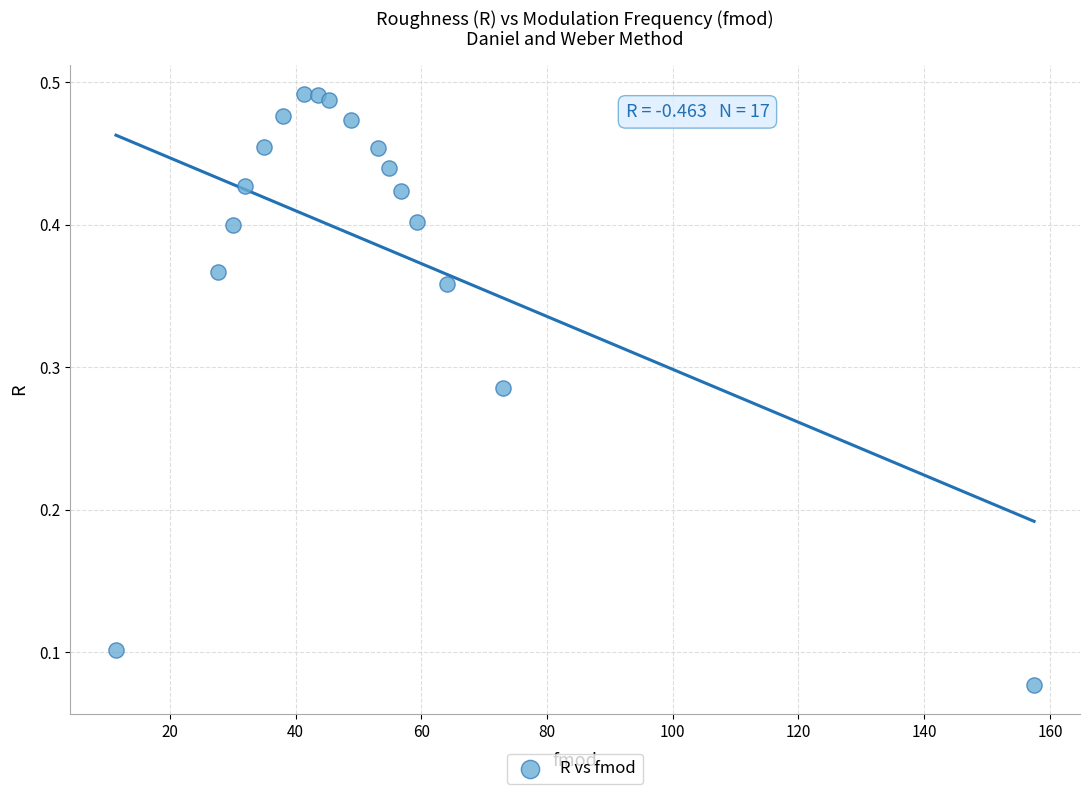

What is the range of X values (max minus min)?

146.0